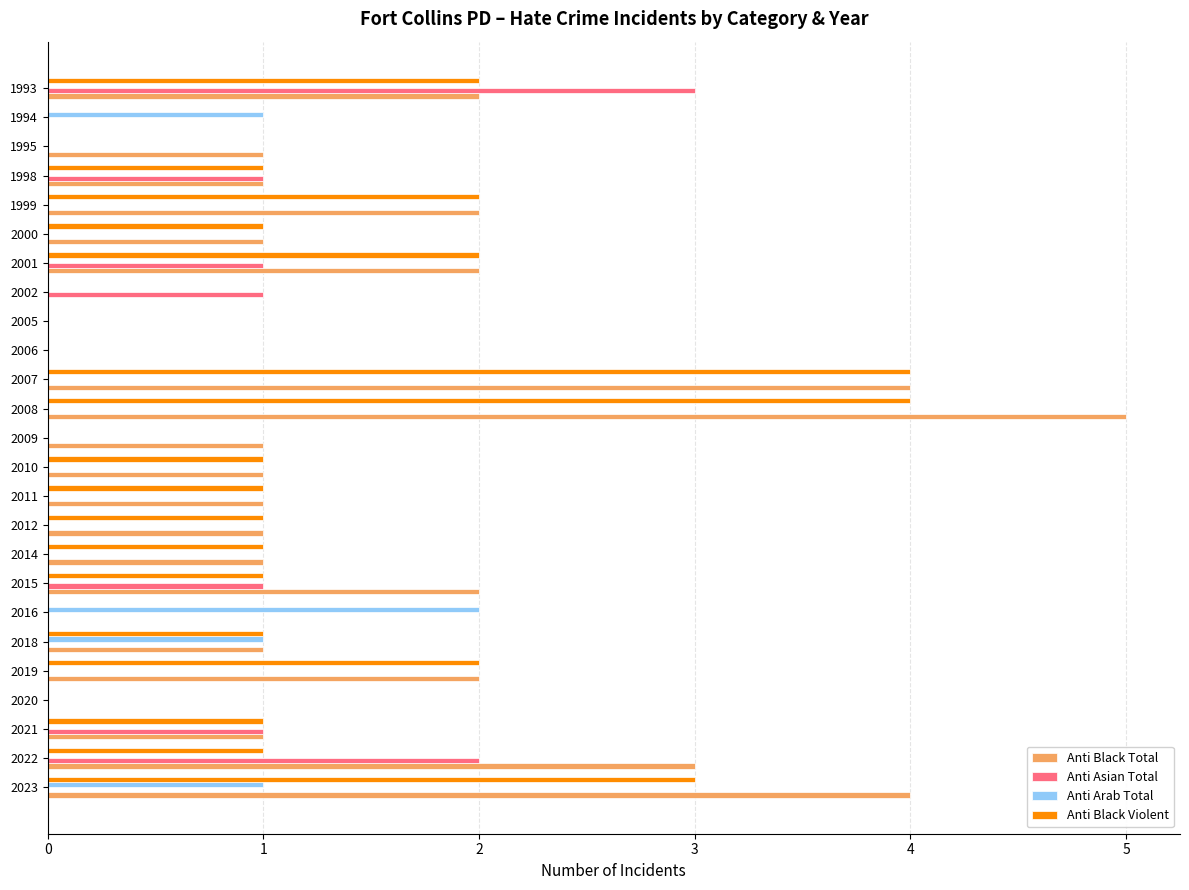

What is the maximum value shown in the chart?

5